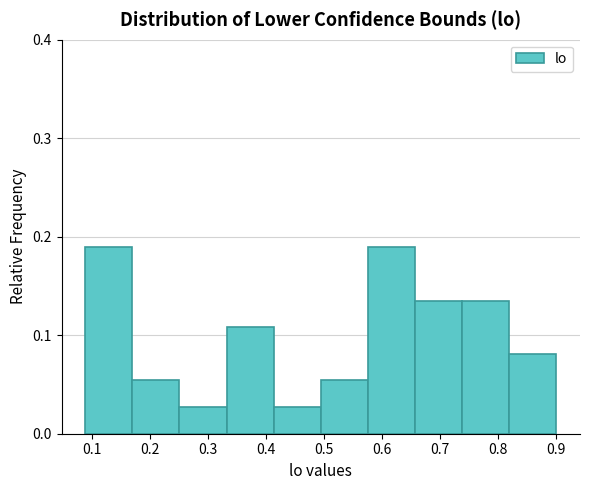

Reading left to right, list every bar in this chart as the range it spans on the x-axis followed by its height. Neither the bar edges nor the heights are printed on the chart, so give them approximately, as read against the axes.

0.09 to 0.17: 0.19
0.17 to 0.25: 0.05
0.25 to 0.33: 0.03
0.33 to 0.41: 0.11
0.41 to 0.49: 0.03
0.49 to 0.58: 0.05
0.58 to 0.66: 0.19
0.66 to 0.74: 0.14
0.74 to 0.82: 0.14
0.82 to 0.90: 0.08